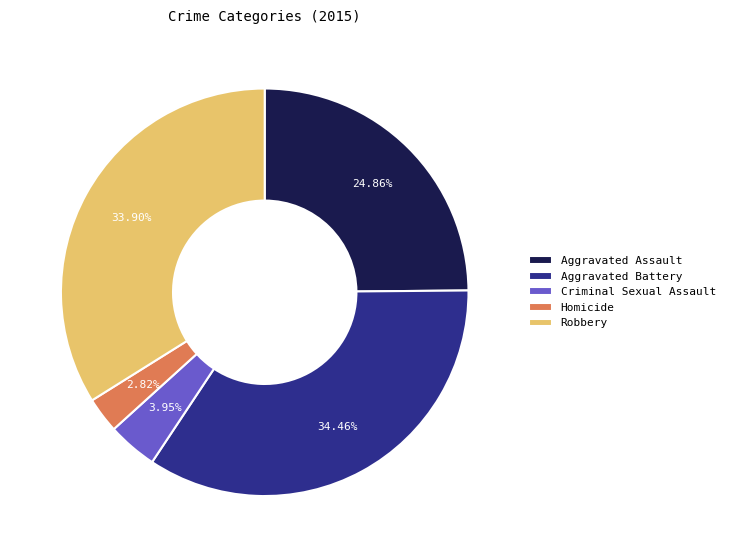

Rank the categories by value from highest to lowest.

Aggravated Battery, Robbery, Aggravated Assault, Criminal Sexual Assault, Homicide